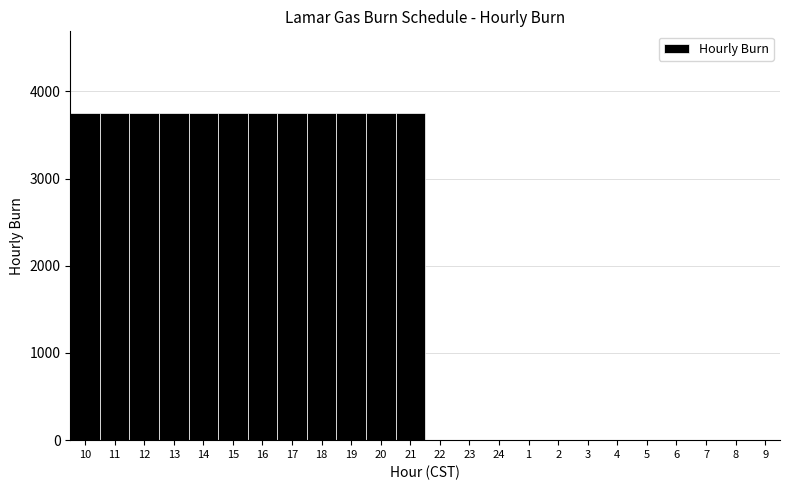

Reading right to left, what are all the values shown in this chart?

9=0	8=0	7=0	6=0	5=0	4=0	3=0	2=0	1=0	24=0	23=0	22=0	21=3750	20=3750	19=3750	18=3750	17=3750	16=3750	15=3750	14=3750	13=3750	12=3750	11=3750	10=3750